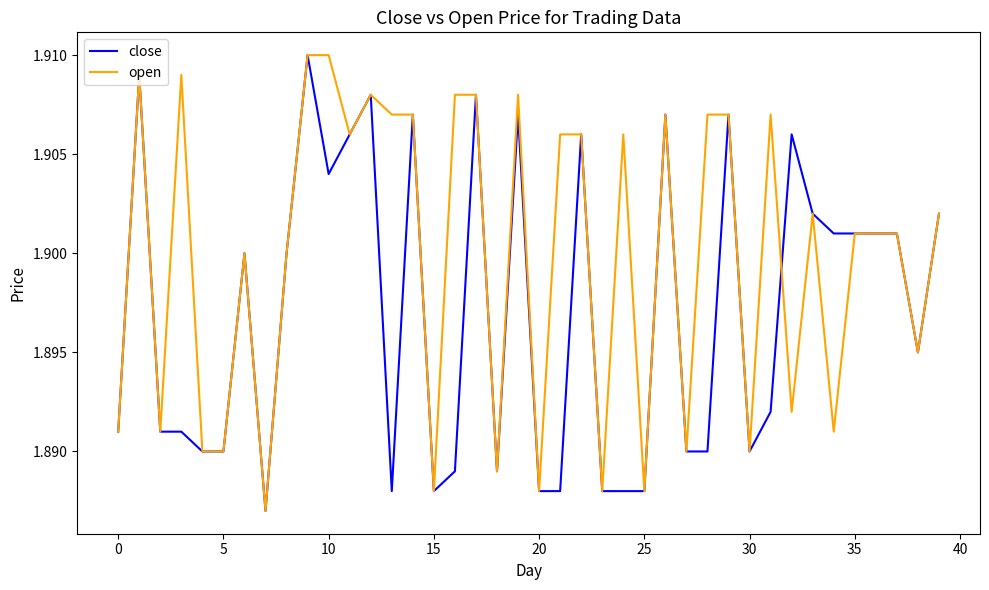

Which series has the largest total across all categories?

open